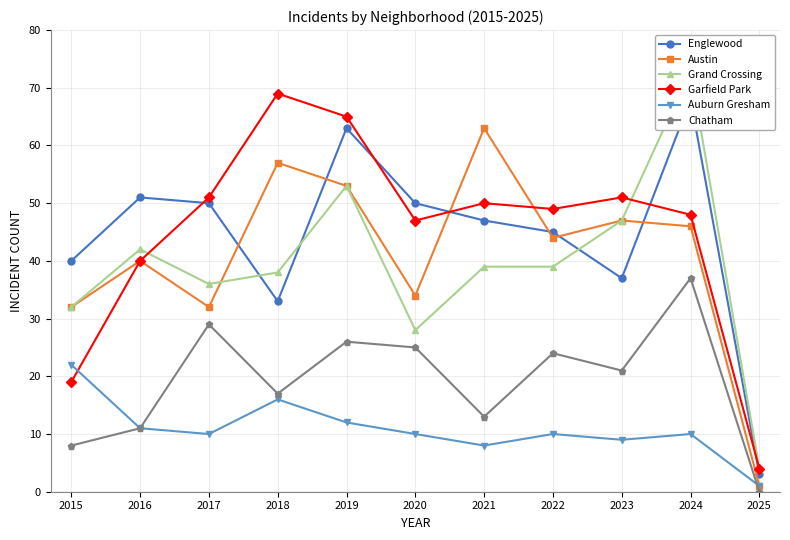

What is the difference between the second highest and second lowest values in the Englewood series?

30